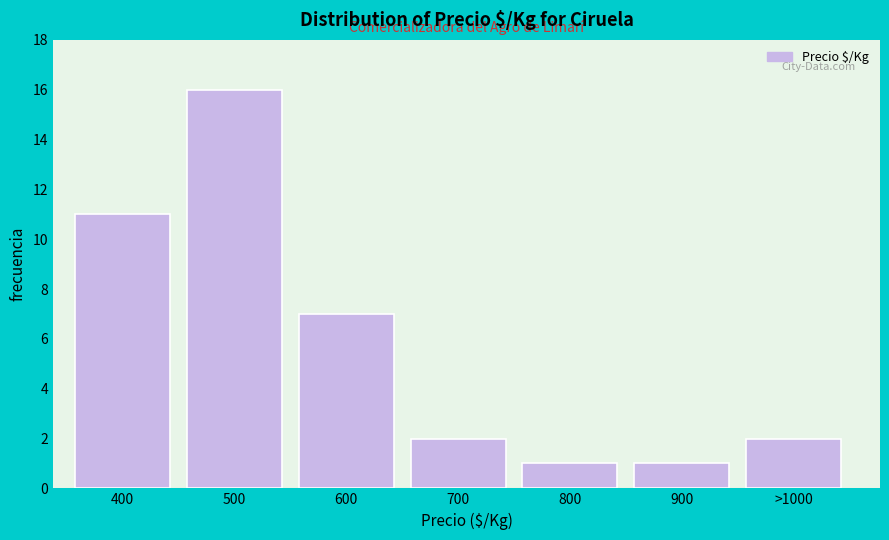

Reading left to right, transcribe all the data shown in this chart.

400=11	500=16	600=7	700=2	800=1	900=1	>1000=2